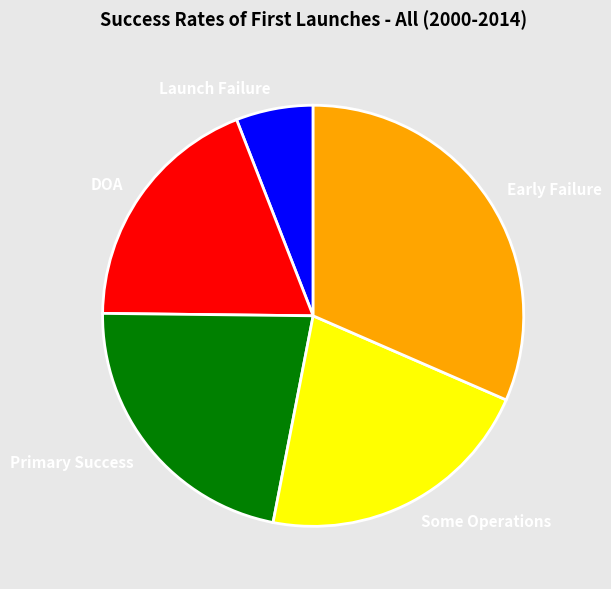

Combined, do Early Failure and DOA account for over 50%?

Yes